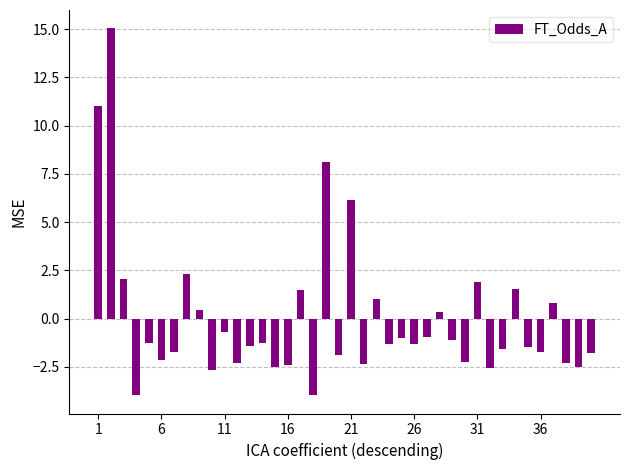

What is the difference between the maximum and minimum values?

19.0